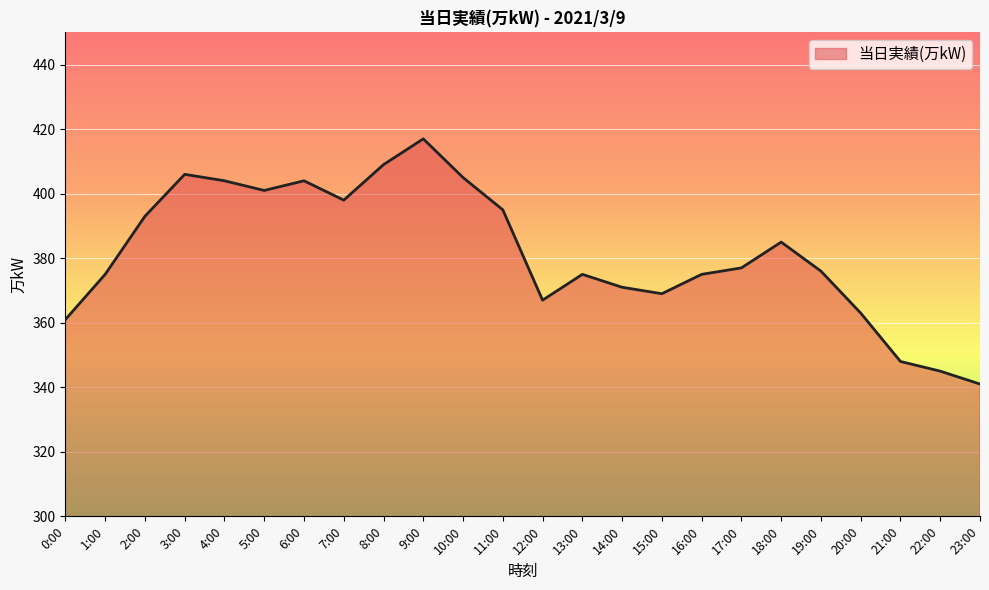

What is the difference between the maximum and minimum values?

76